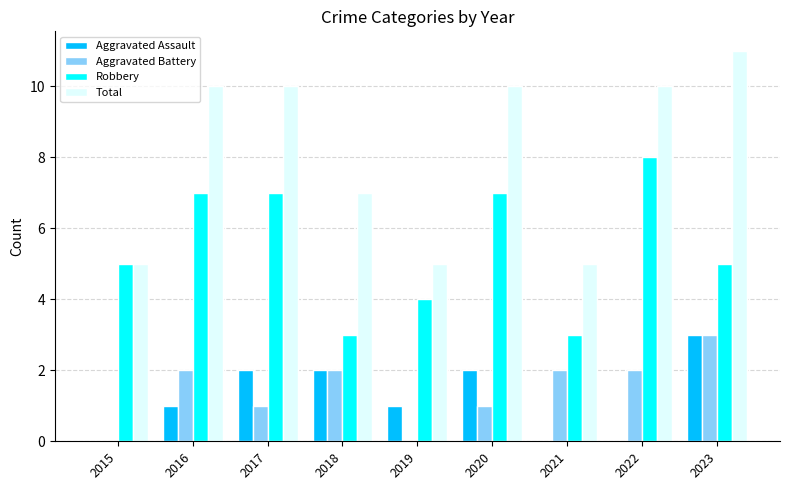

What is the sum of the Robbery values at 2015 and 2020?

12